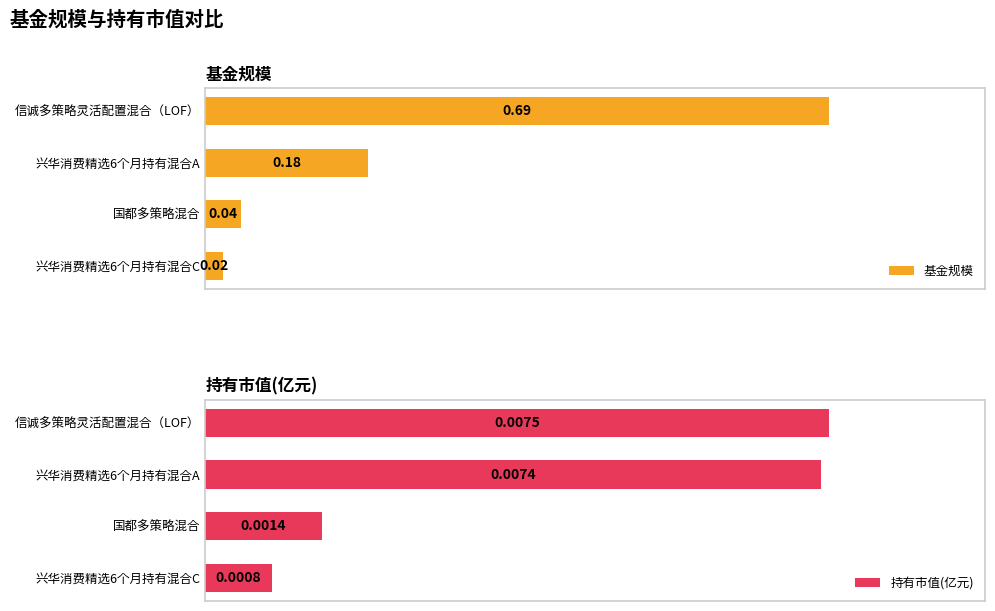

Rank the categories by 基金规模 value from lowest to highest.

兴华消费精选6个月持有混合C, 国都多策略混合, 兴华消费精选6个月持有混合A, 信诚多策略灵活配置混合（LOF）